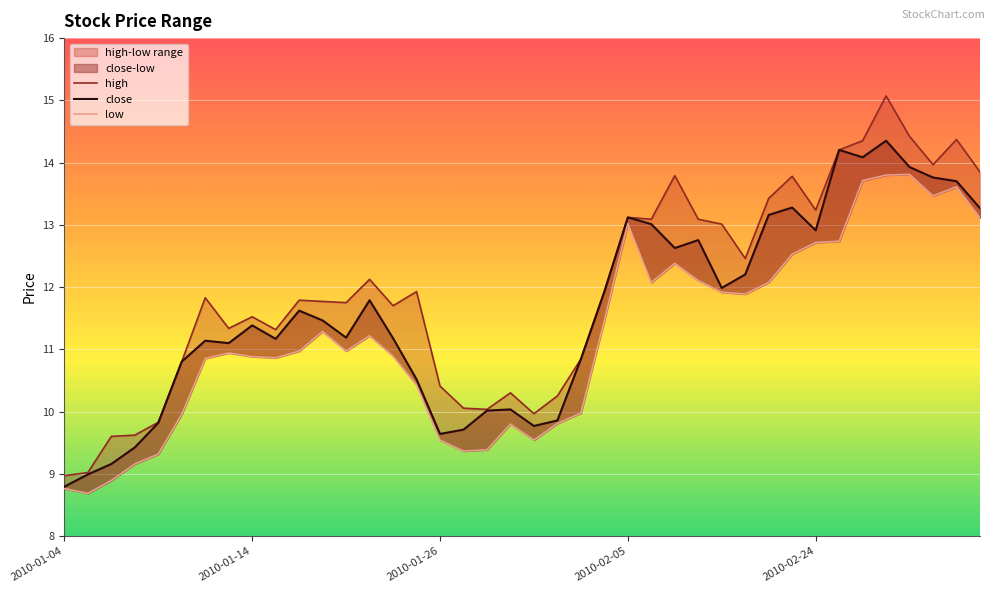

At which category is the sum across all series the highest?

35